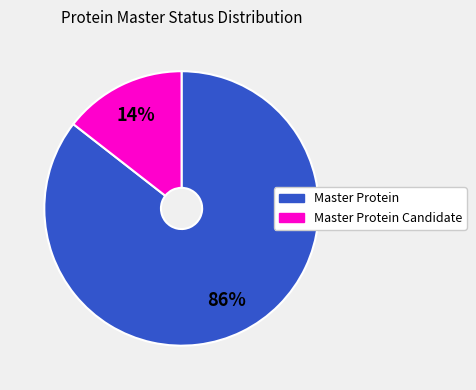

Which category has the biggest portion of the pie?

Master Protein